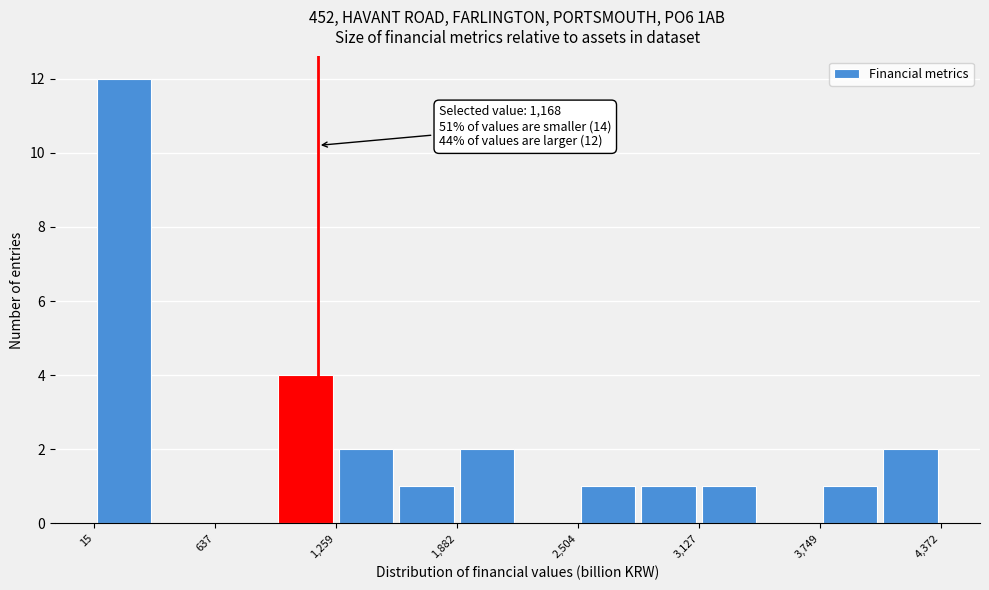

Around what value on the x-axis is the tallest bar? Give the approximate position of its centre, as read against the axis.

200